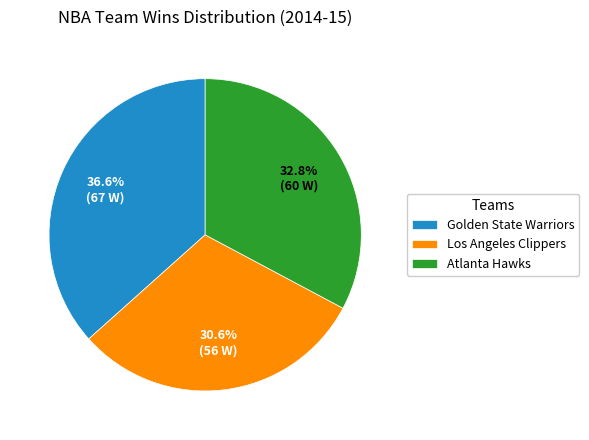

How many slices are in this pie chart?

3